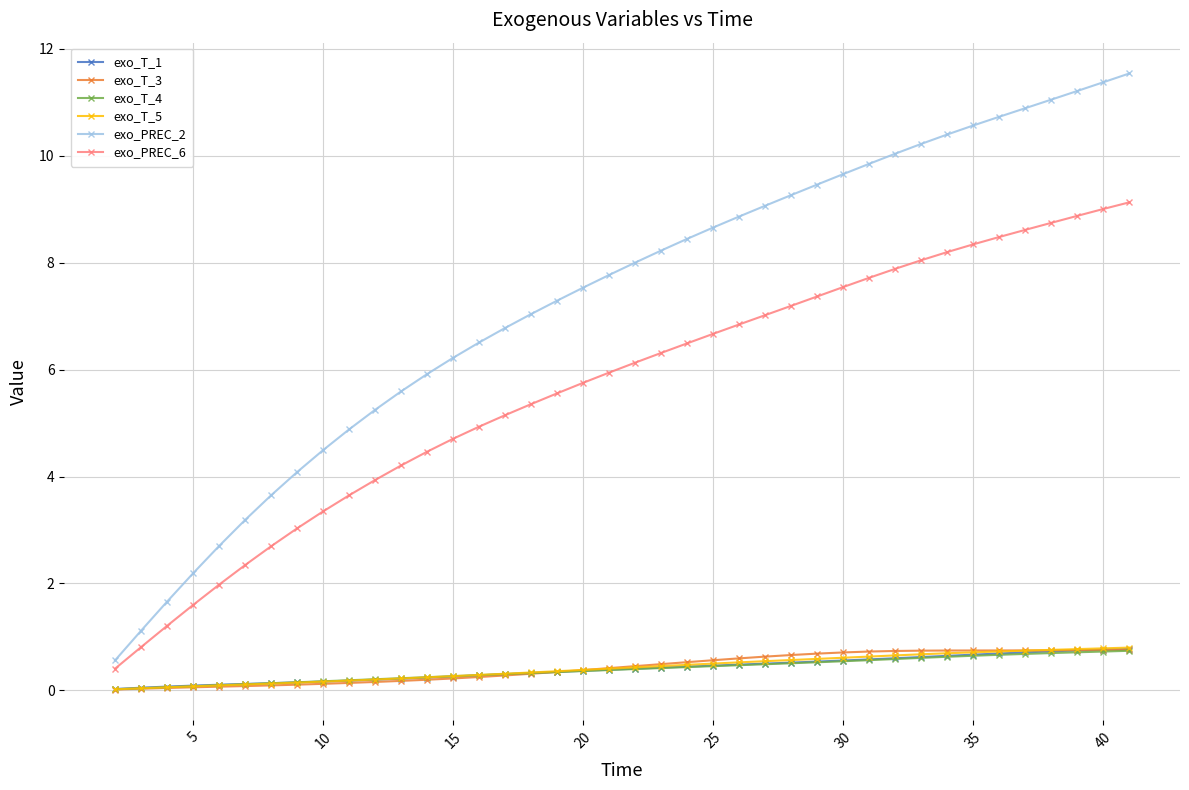

How many values in the exo_PREC_6 series are below 6?

20